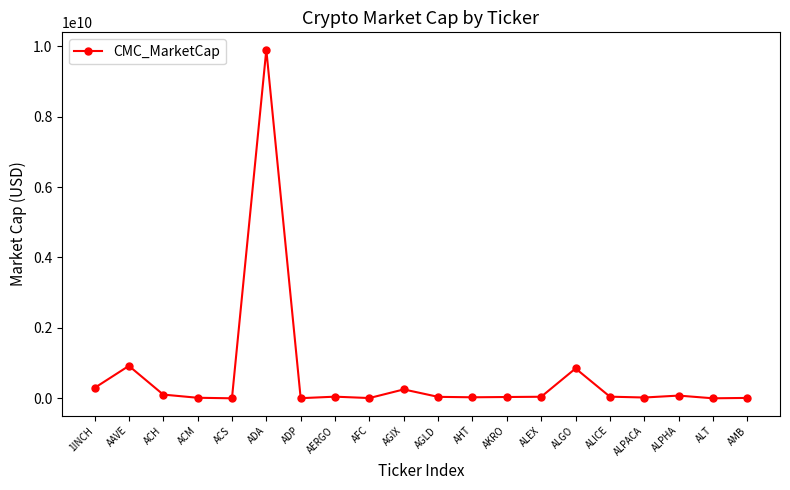

What is the difference between the maximum and second lowest values?

9897376403.7